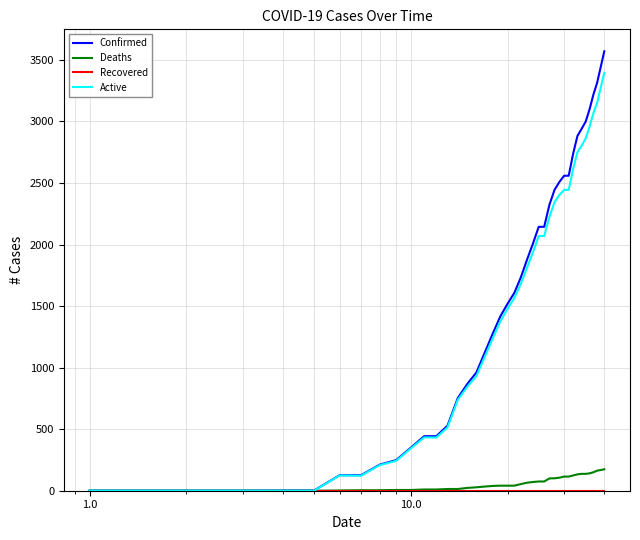

What is the maximum value shown in the chart?

3570.0